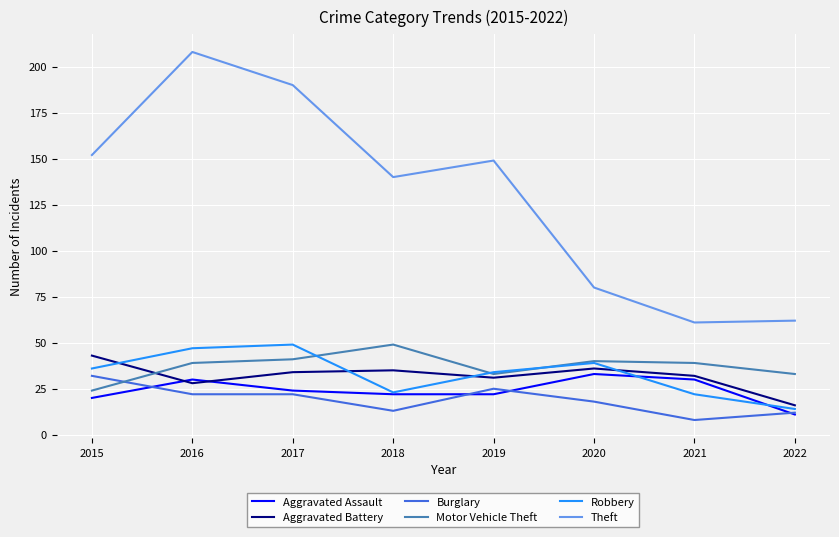

What is the sum of all Motor Vehicle Theft values?

298